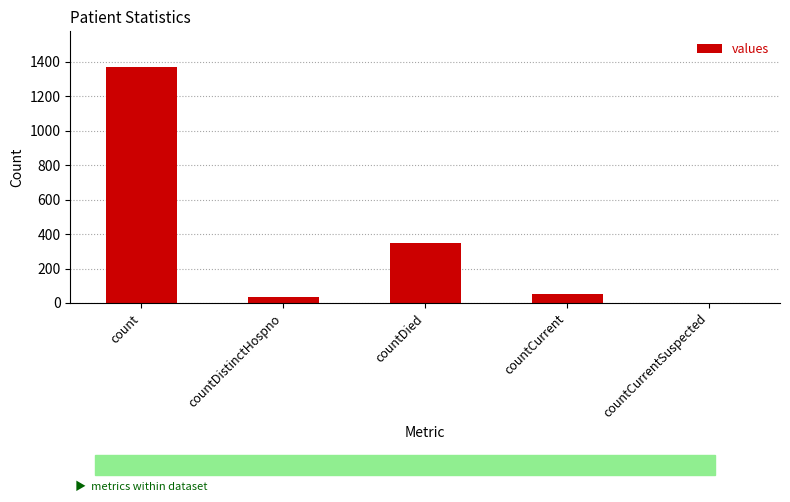

What is the maximum value shown in the chart?

1371